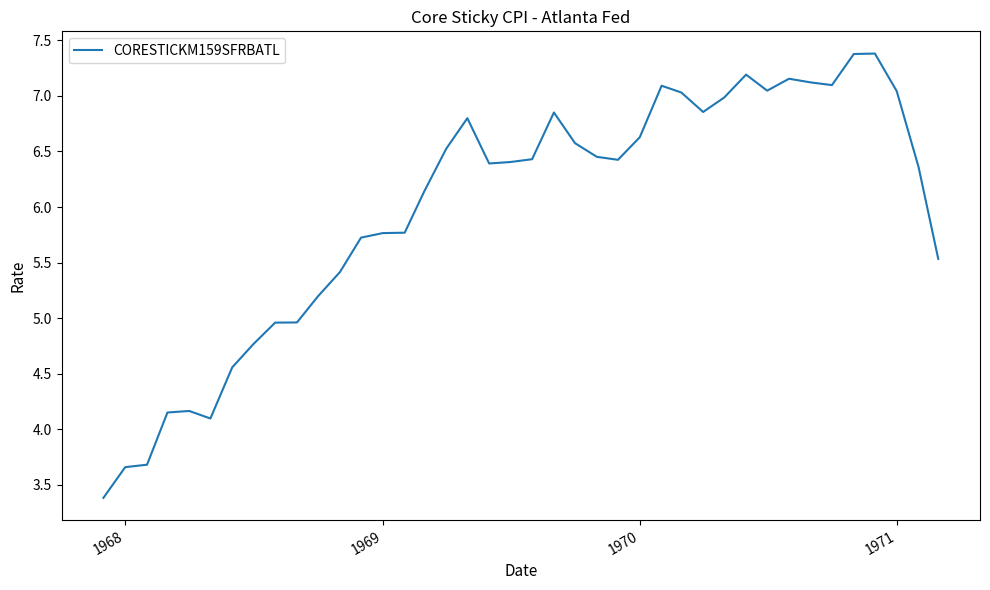

What is the maximum value shown in the chart?

7.4